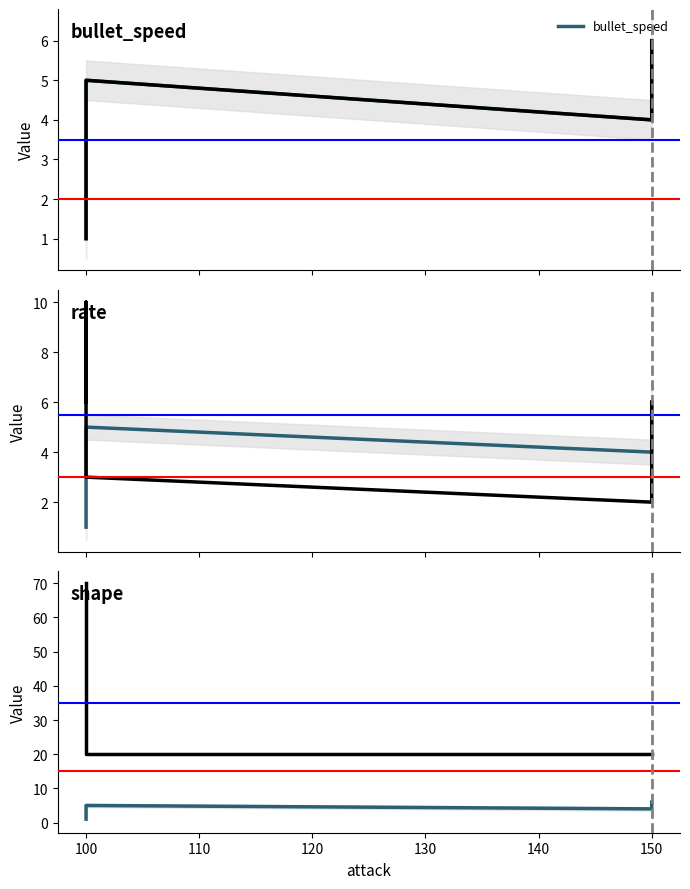

At 100, list the series in order from largest to smallest.

shape, rate, bullet_speed